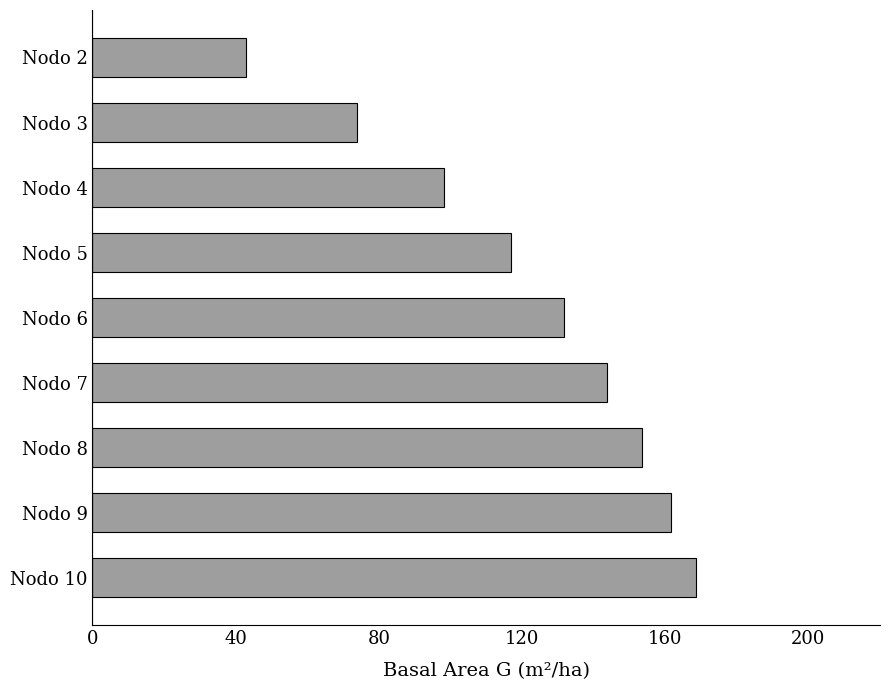

What is the ratio of the value at Nodo 3 to the value at Nodo 2?

1.7